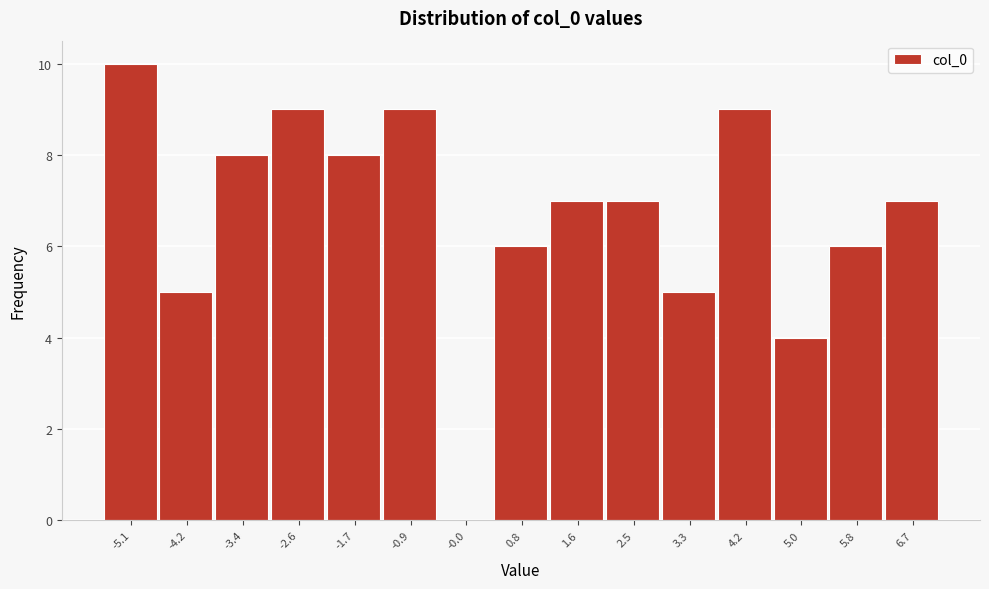

What is the height of the bar covering 6.2 to 7.1 on the x-axis? Neither the bar edges nor the heights are printed on the chart, so give them approximately, as read against the axes.

7